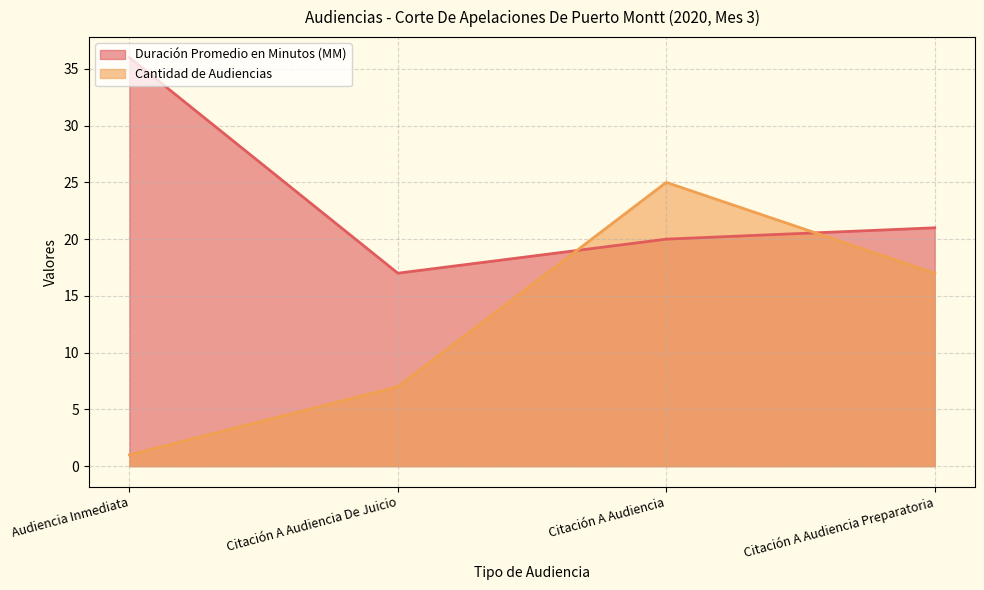

What is the value of the Cantidad de Audiencias point at the 2nd from the left?

7